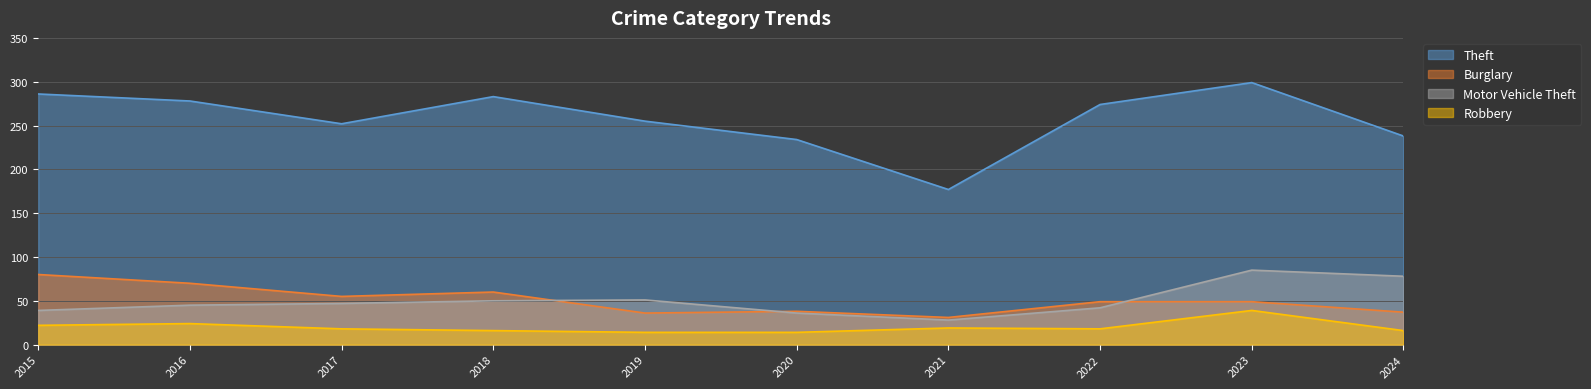

What is the value of the Theft point at the 6th from the left?

234